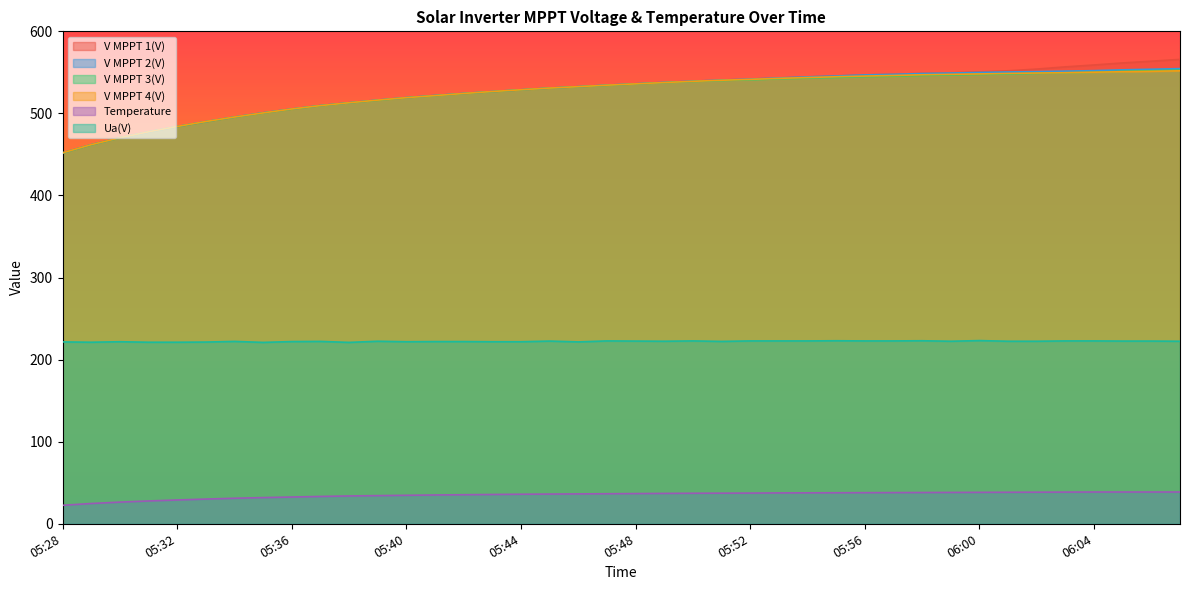

Is it true that V MPPT 2(V) equals 544.5 at 05:54?

True